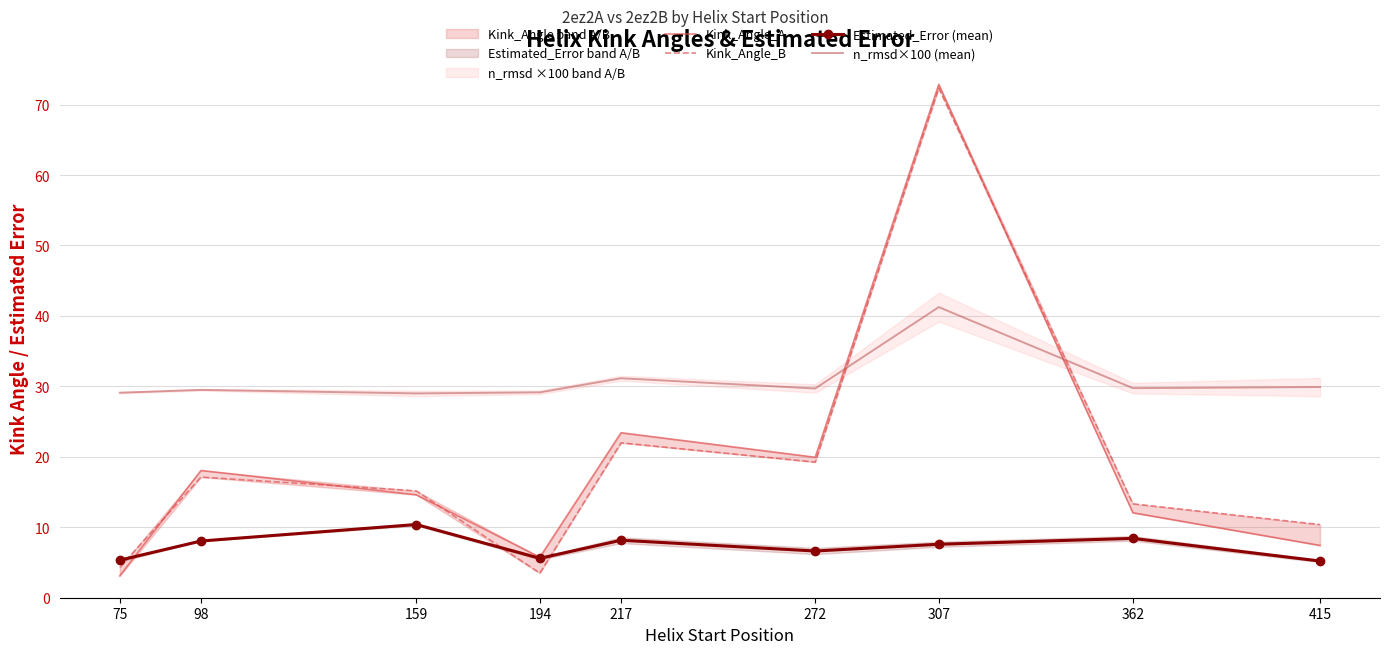

How many data points in n_rmsd×100 (mean) are less than 29?

1